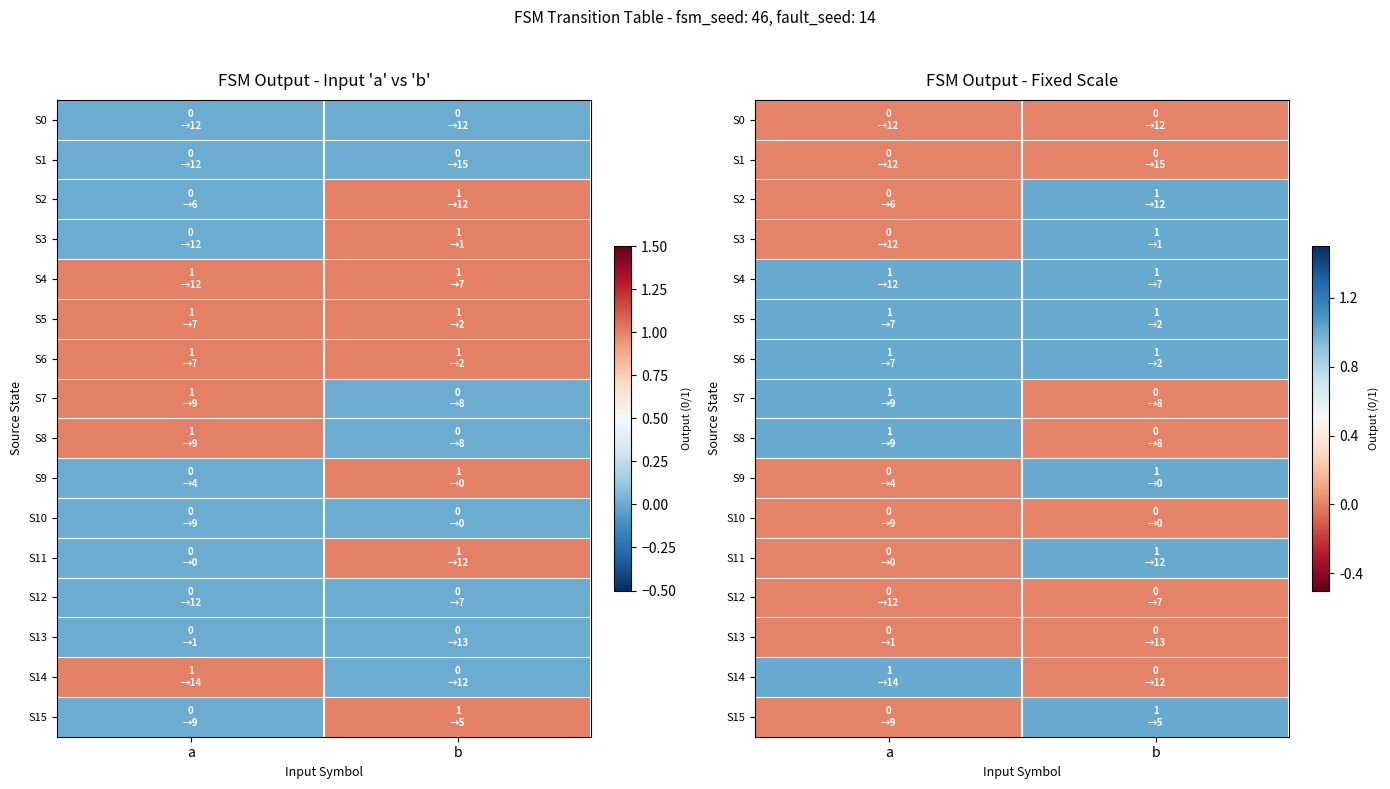

At which label does S3 reach its minimum?

a